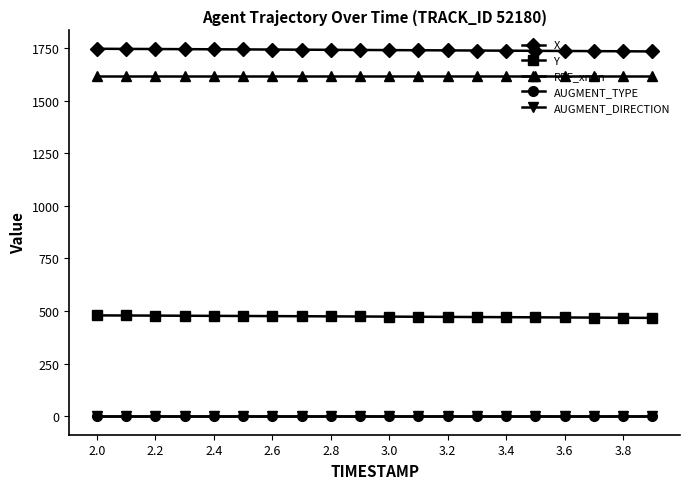

At which label is AUGMENT_TYPE closest to 0?

2.0